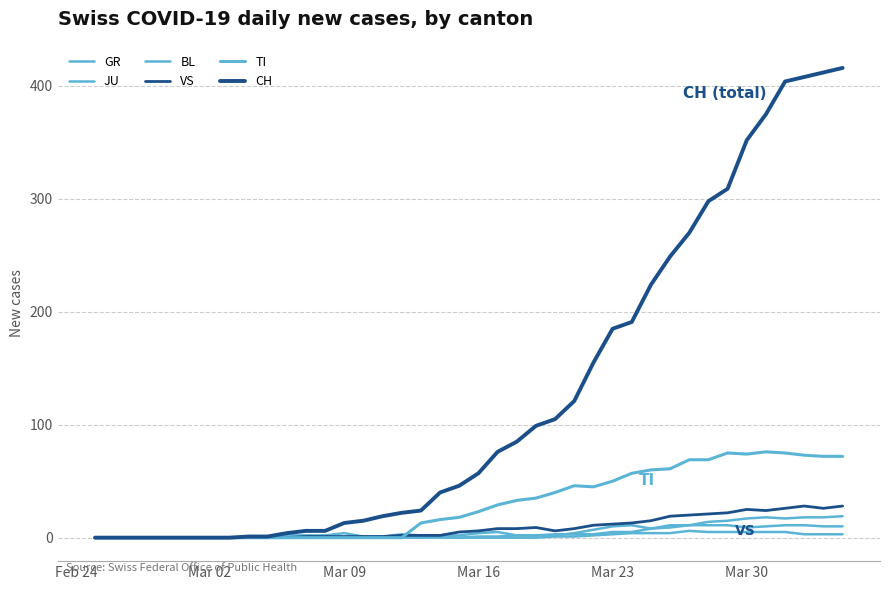

How many lines are shown in the chart?

6